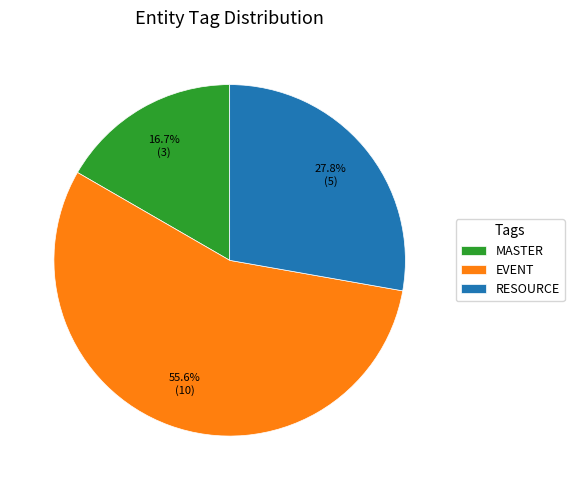

How many slices are in this pie chart?

3